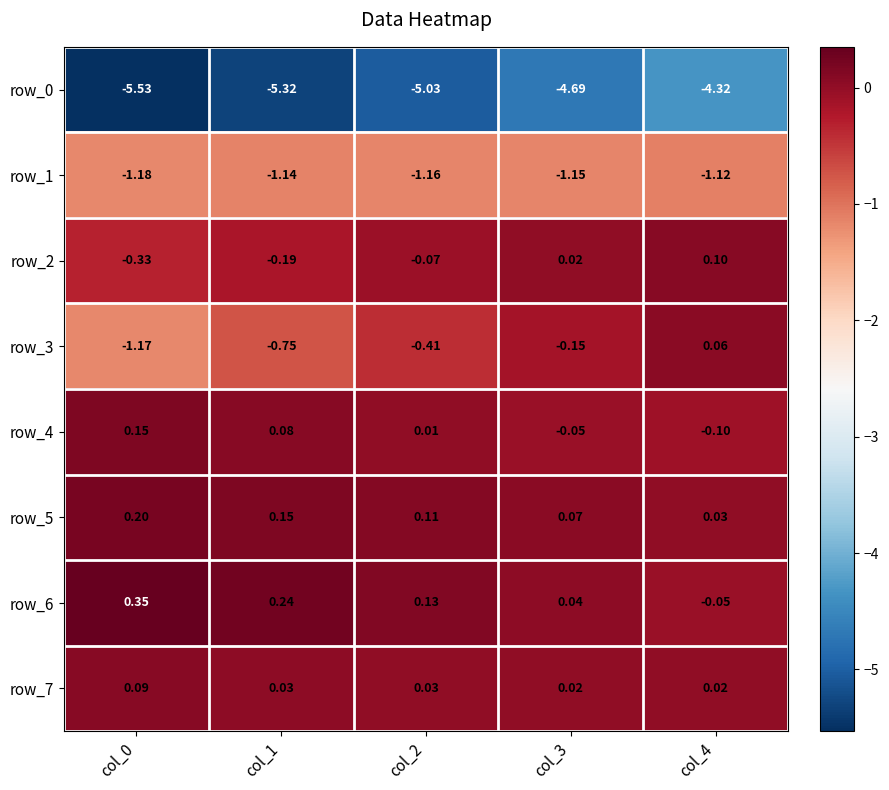

Which has a higher value, col_0 or col_1?

col_1